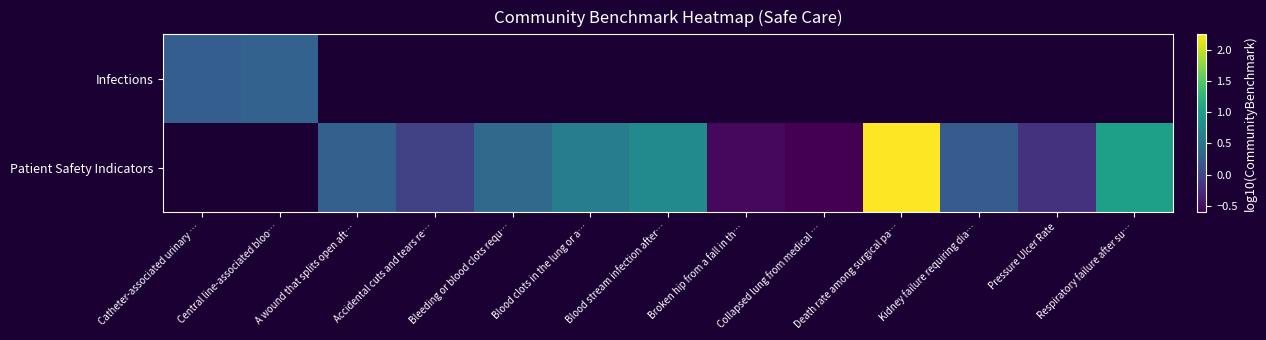

The value of Patient Safety Indicators at Kidney failure requiring dia… is 0.2. True or false?

True